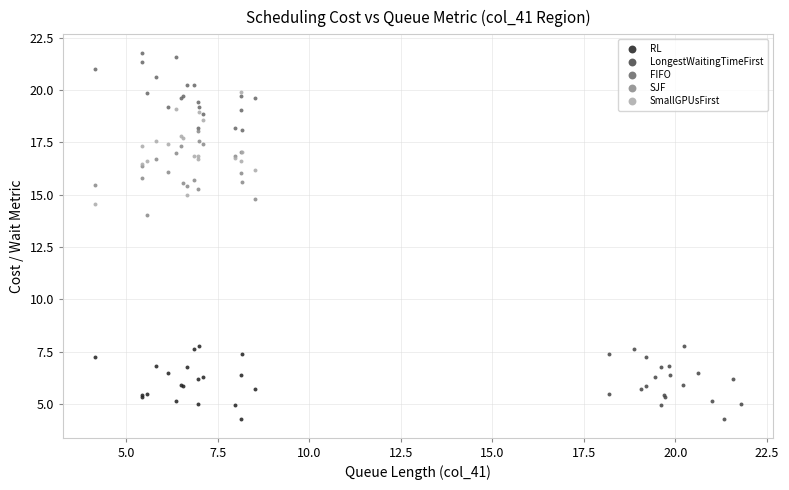

Which series has the largest Y range (max minus min)?

SmallGPUsFirst